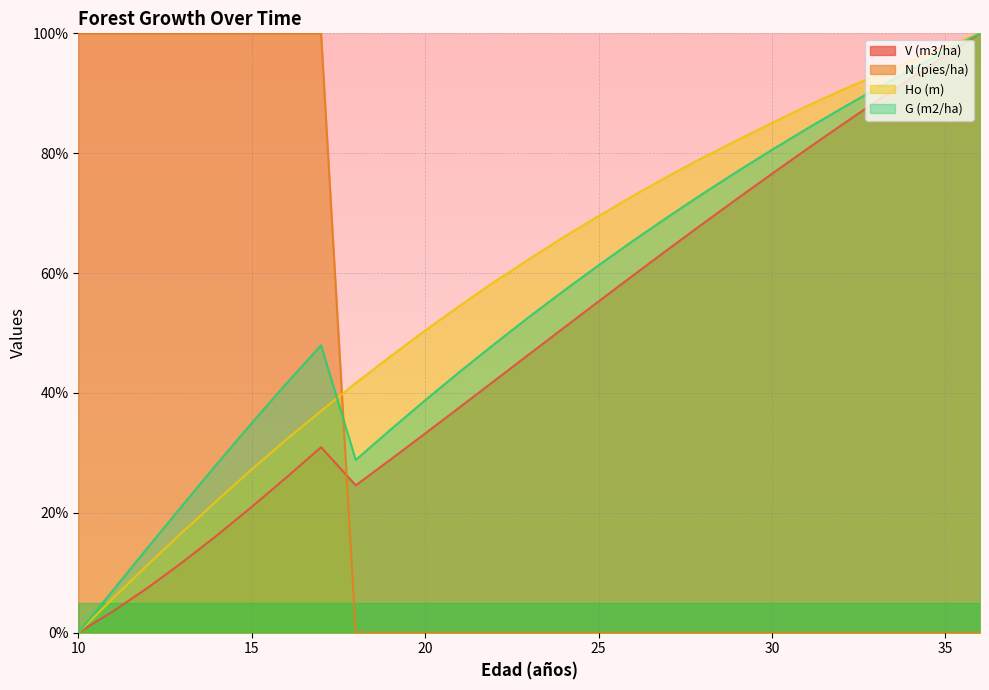

Count the number of categories in the chart.

27